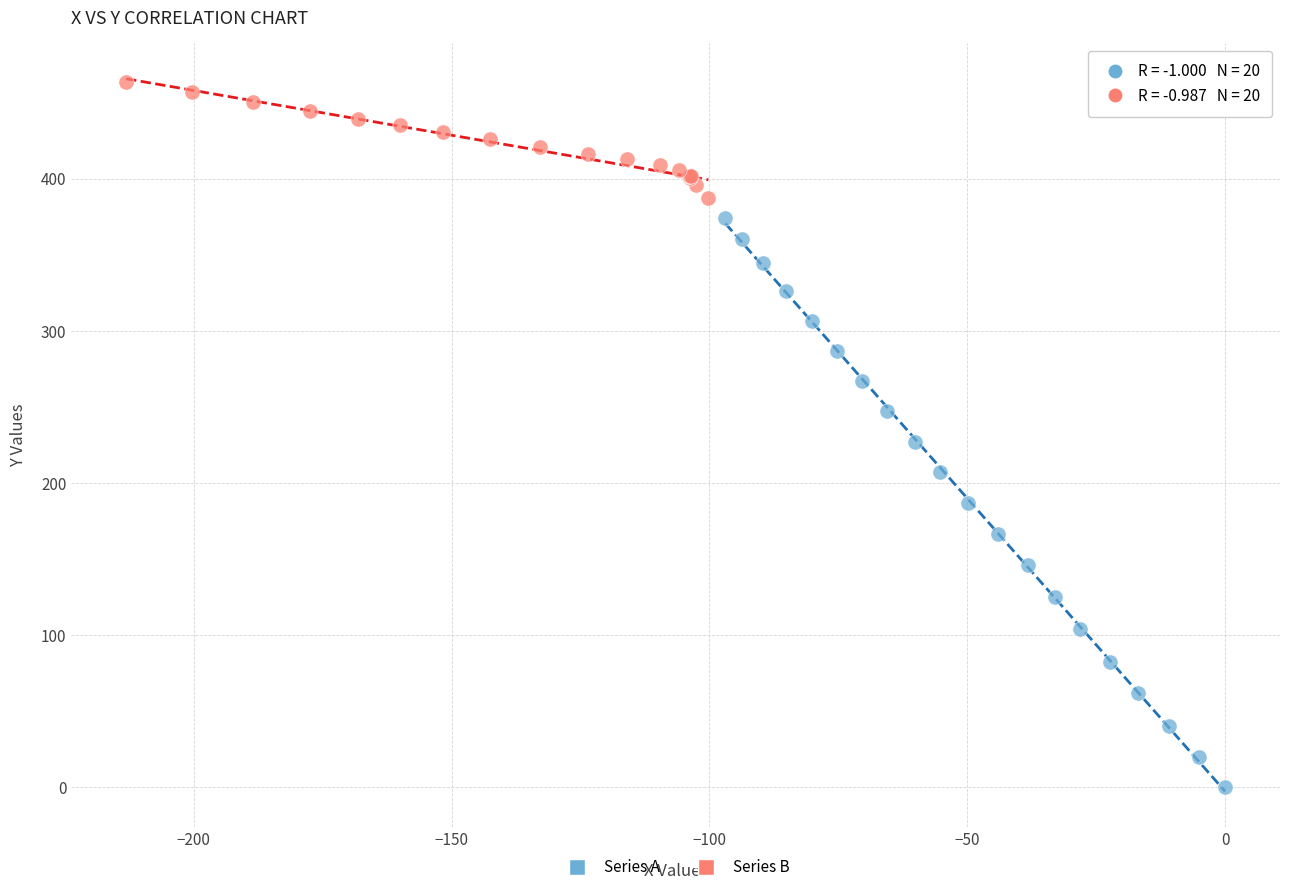

Which series contains the highest Y value?

Series B